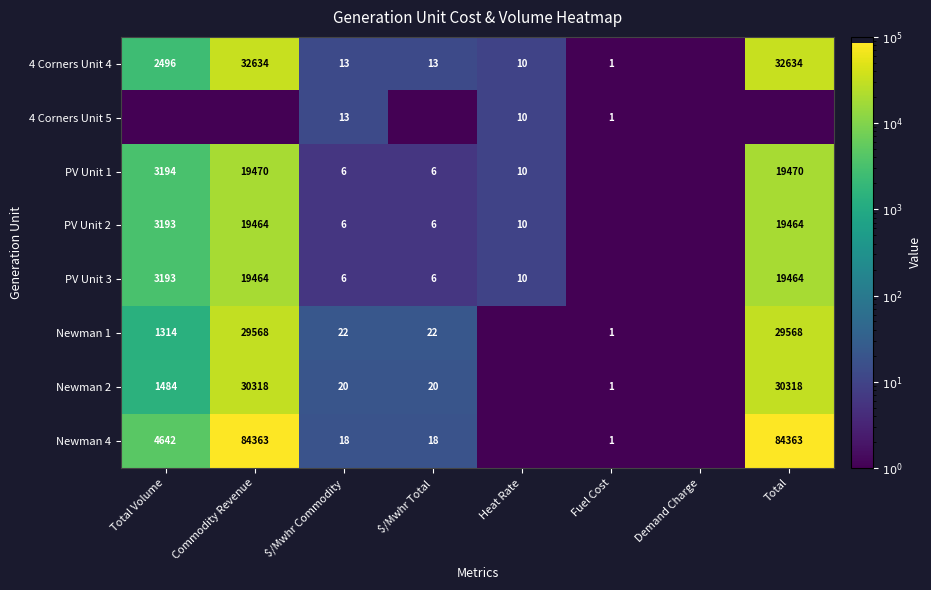

Count the number of categories in the chart.

8